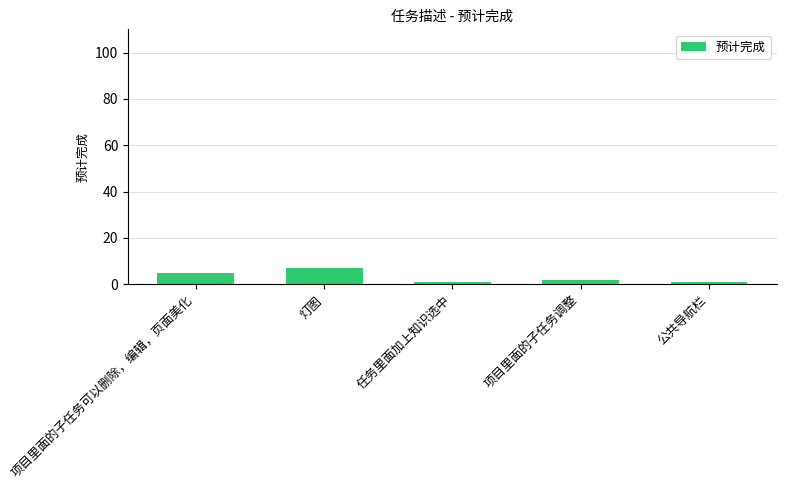

Approximately how many times larger is the value at 项目里面的子任务可以删除，编辑，页面美化 compared to 任务里面加上知识选中?

5.0